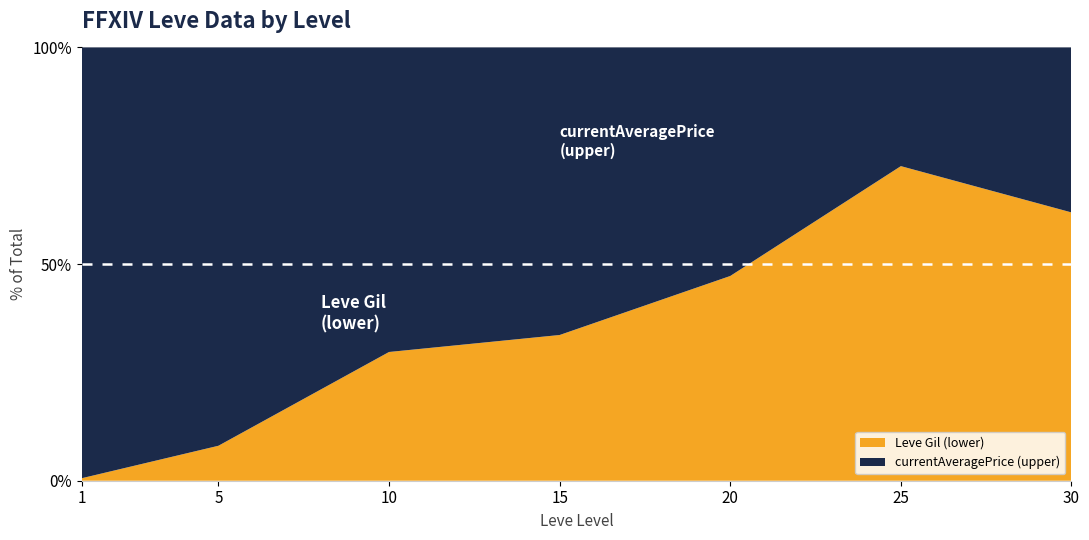

Reading left to right, extract all data points from this chart.

Leve Gil: 1=160	5=220	10=990	15=7170	20=12960	25=21830	30=40640
currentAveragePrice: 1=27128	5=2507	10=2342	15=14149	20=14466	25=8236	30=24992